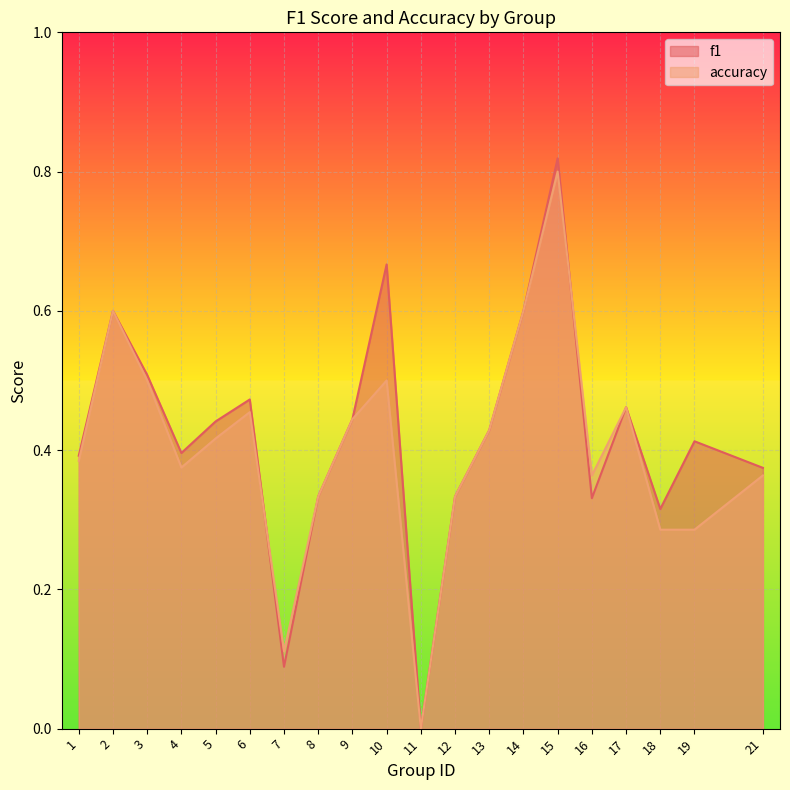

How many values in the accuracy series exceed 0?

19